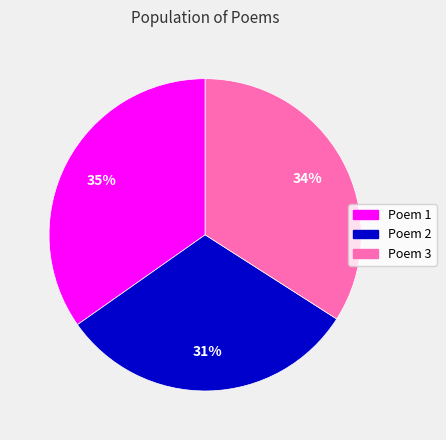

To the nearest percent, what is the average slice percentage?

33%